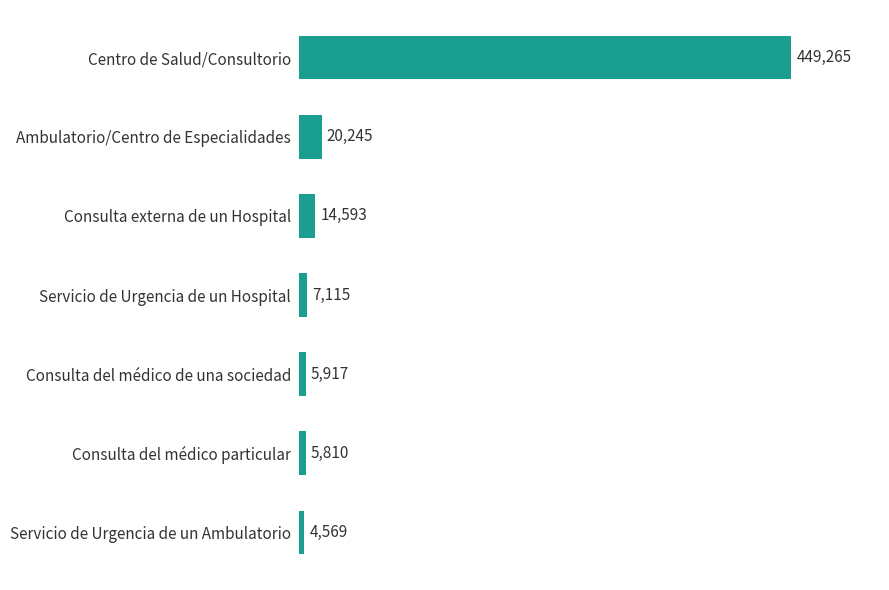

What is the sum of all values?

507514